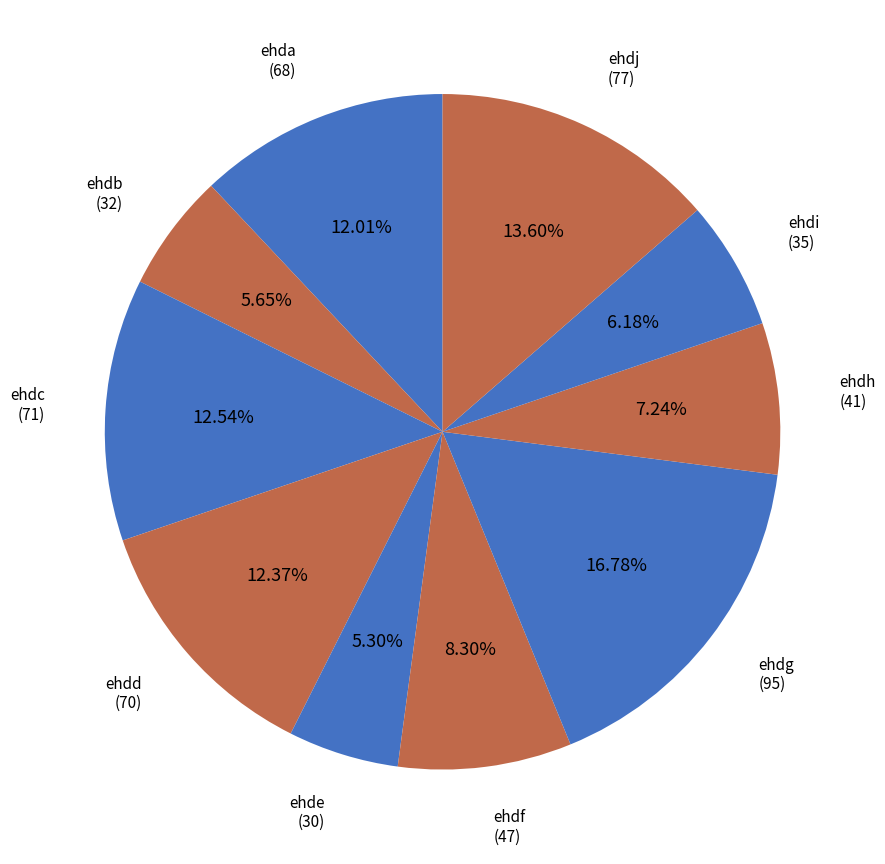

How many slices are in this pie chart?

10